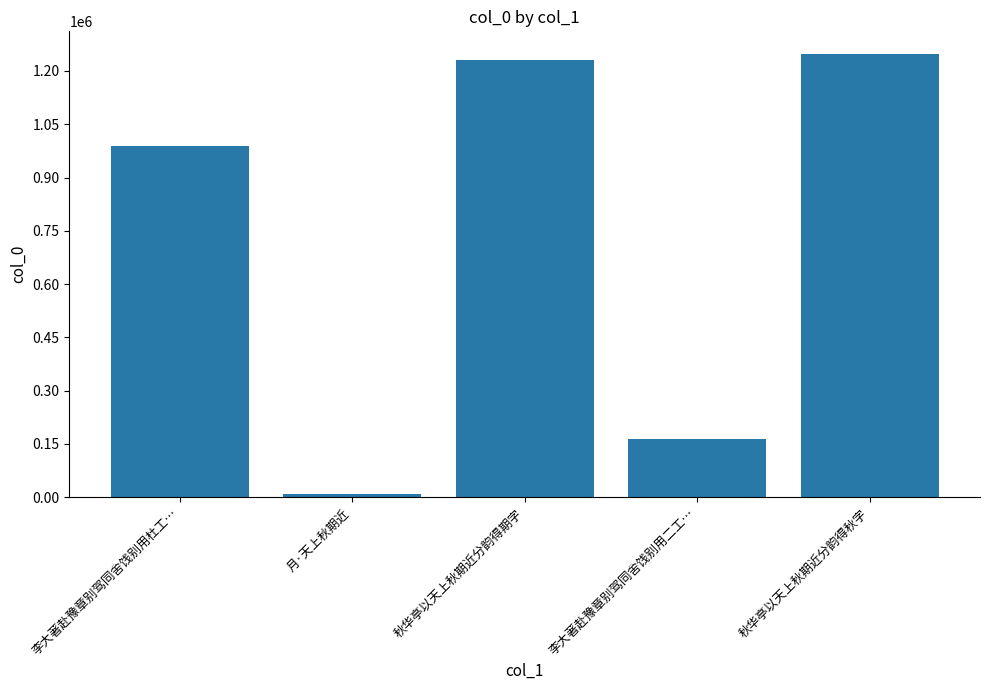

What position from the left is 月·天上秋期近?

2